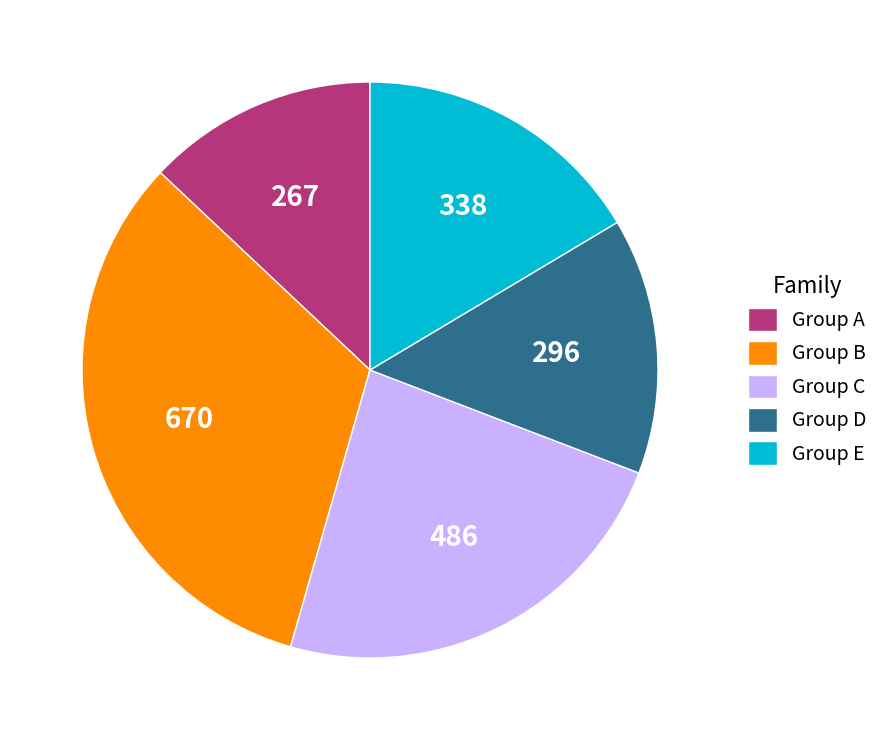

True or false: Group C accounts for 14% of the total.

False